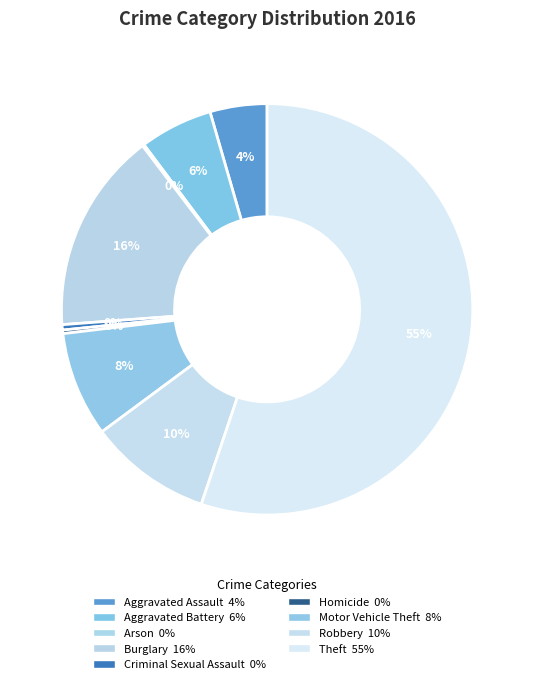

Which category has the smallest portion of the pie?

Arson